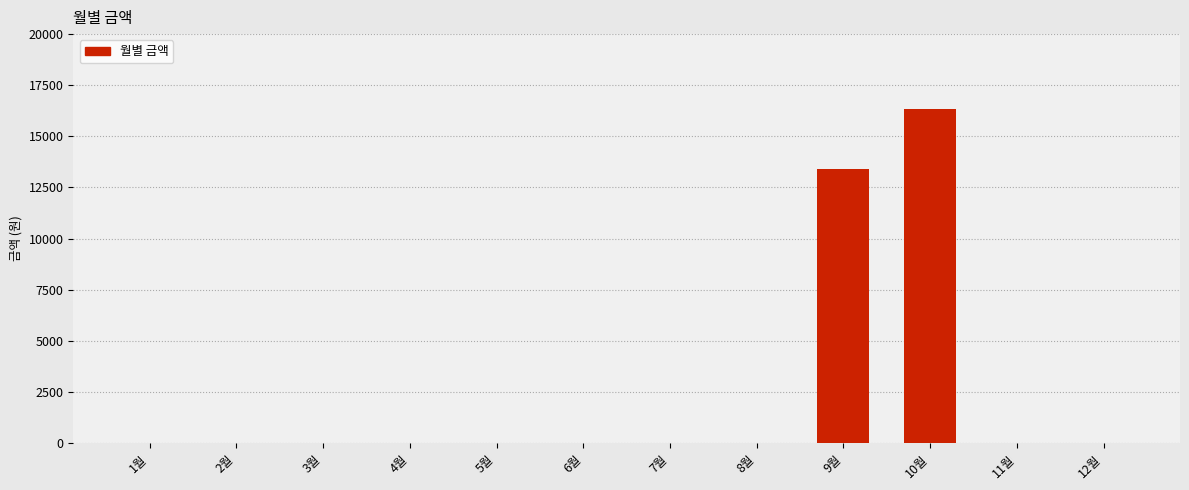

What is the sum of all values?

29750